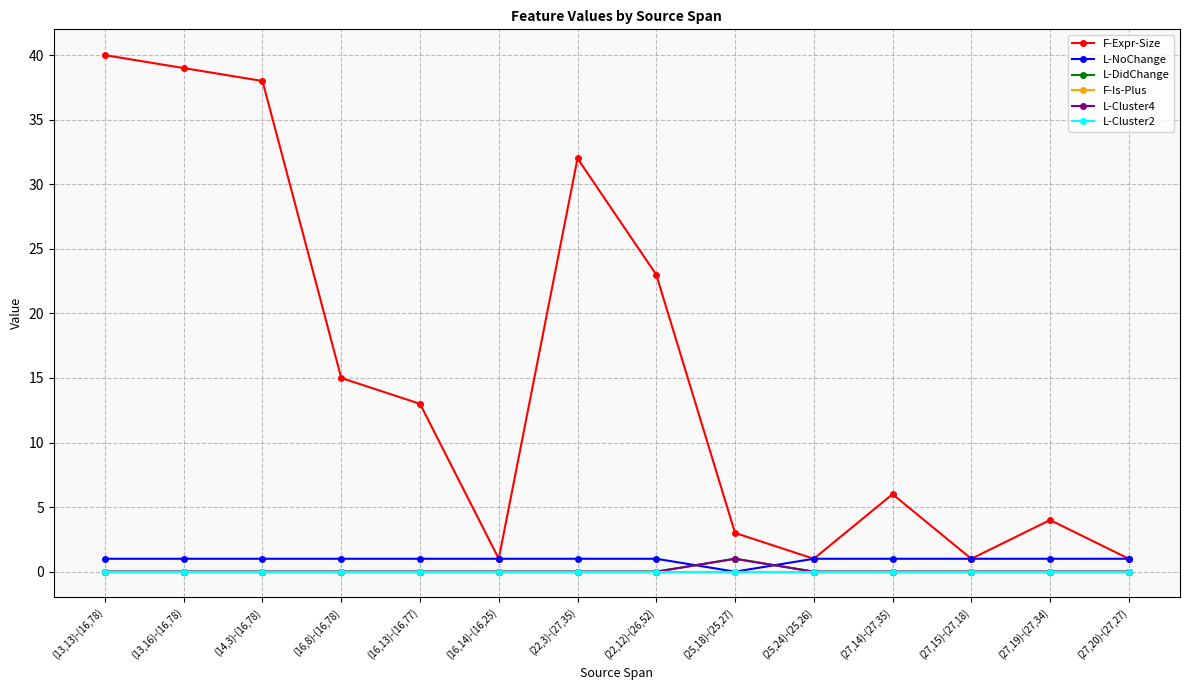

List the labels in order of L-Cluster2 value, largest first.

(13,13)-(16,78), (13,16)-(16,78), (14,3)-(16,78), (16,8)-(16,78), (16,13)-(16,77), (16,14)-(16,25), (22,3)-(27,35), (22,12)-(26,52), (25,18)-(25,27), (25,24)-(25,26), (27,14)-(27,35), (27,15)-(27,18), (27,19)-(27,34), (27,20)-(27,27)